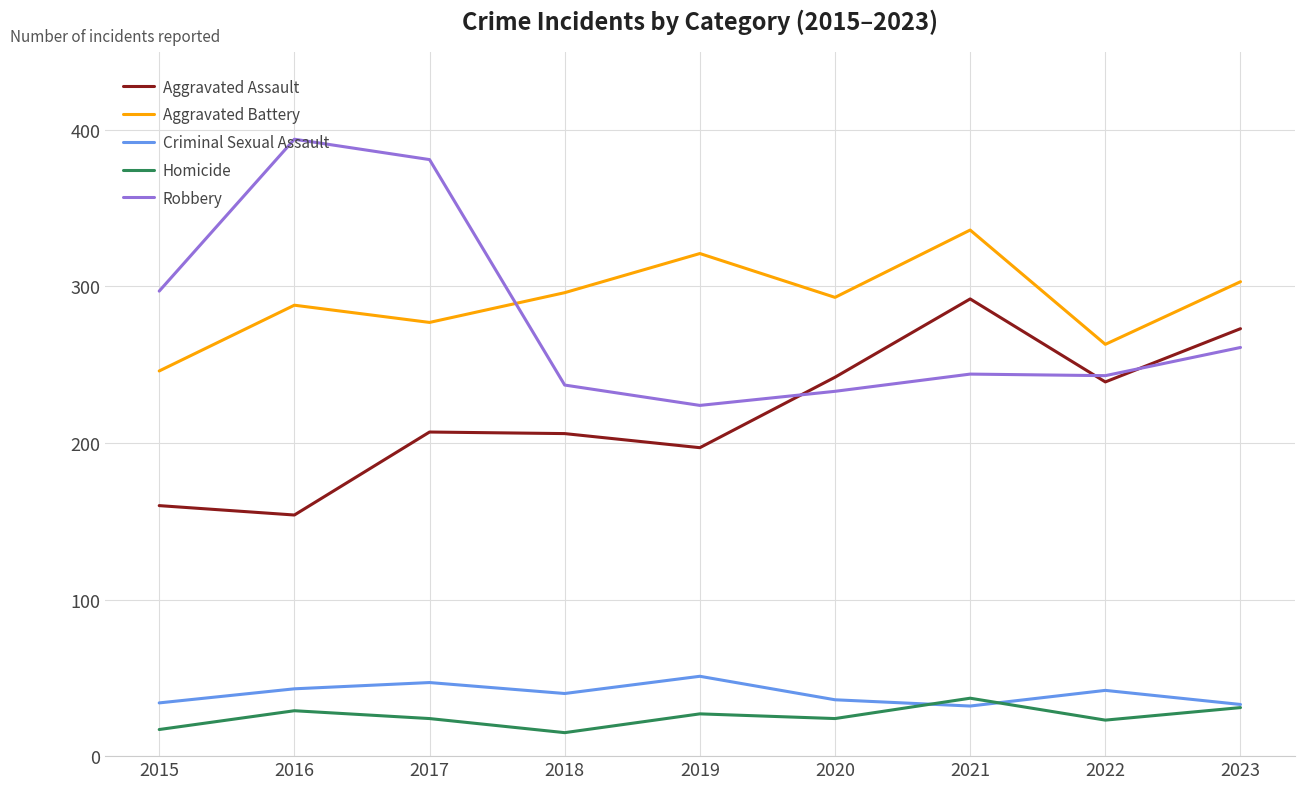

At which label does Robbery first exceed 244?

2015